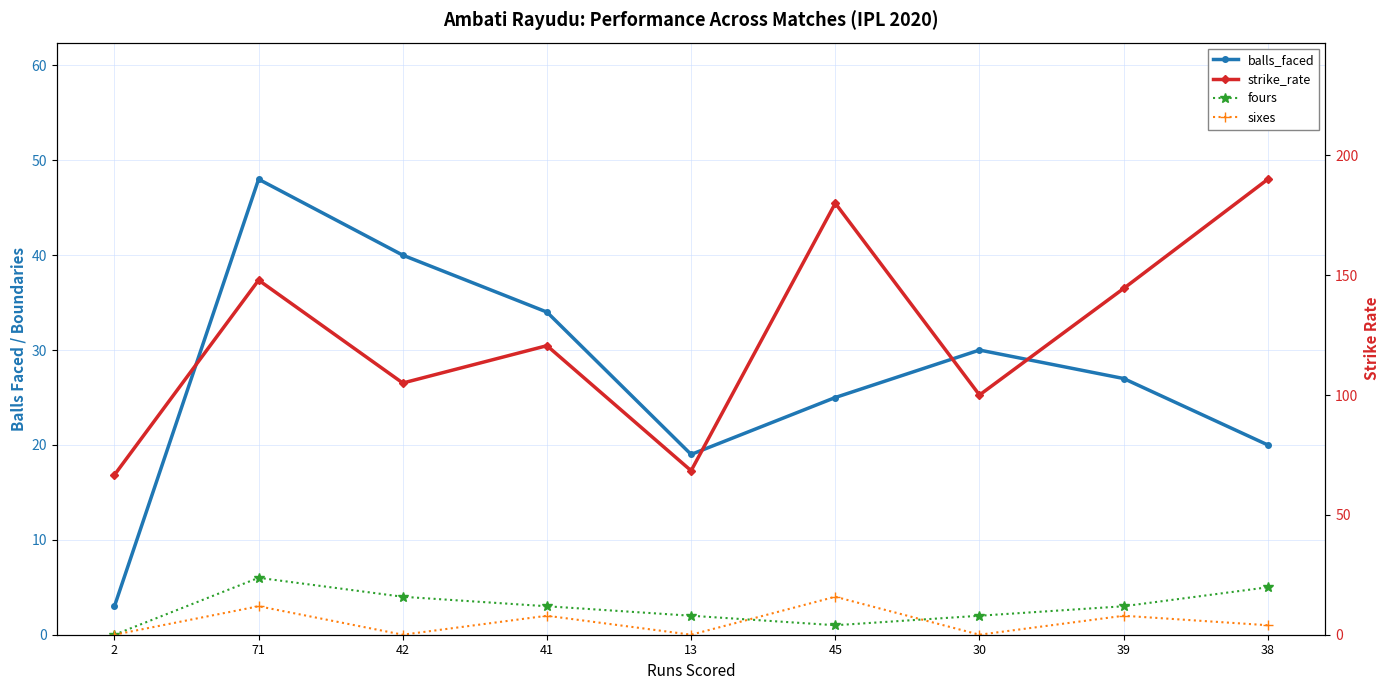

What are all the series names shown in the legend?

balls_faced, fours, sixes, strike_rate